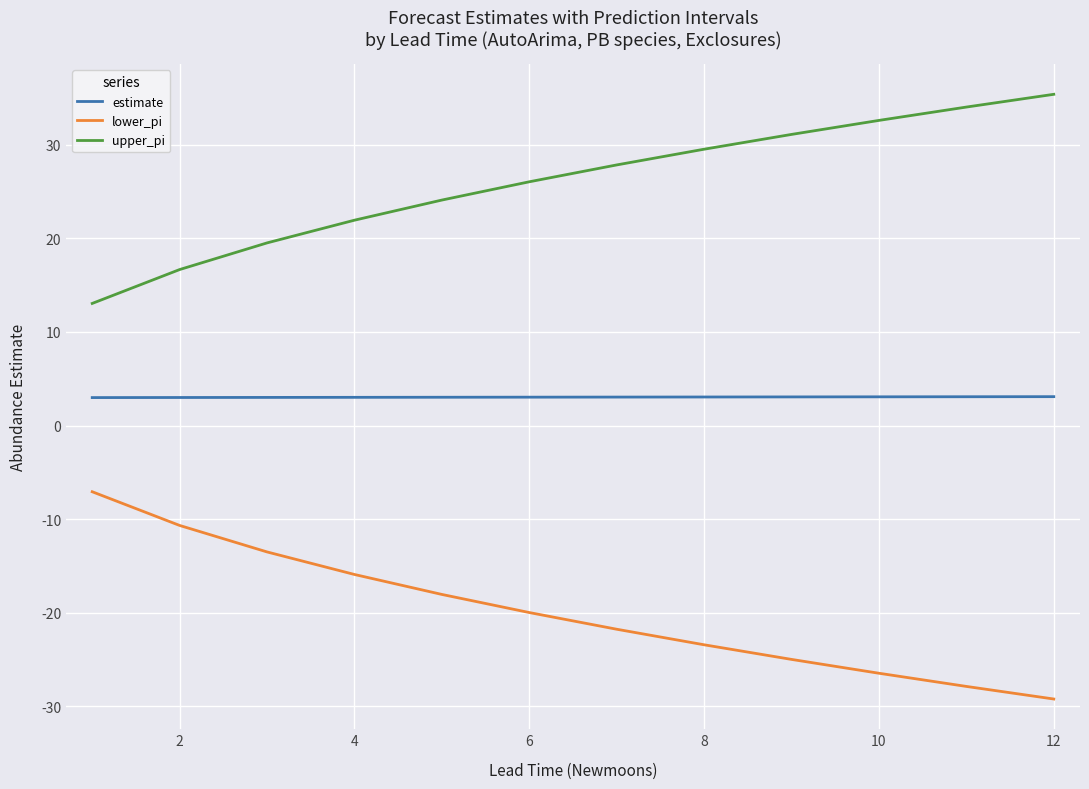

What is the maximum value for upper_pi?

35.4